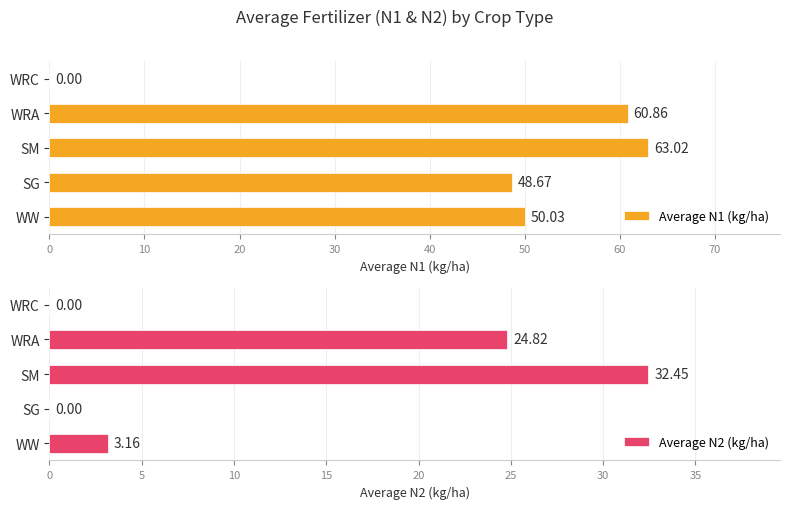

How many values in the Average N1 (kg/ha) series are below 50?

2